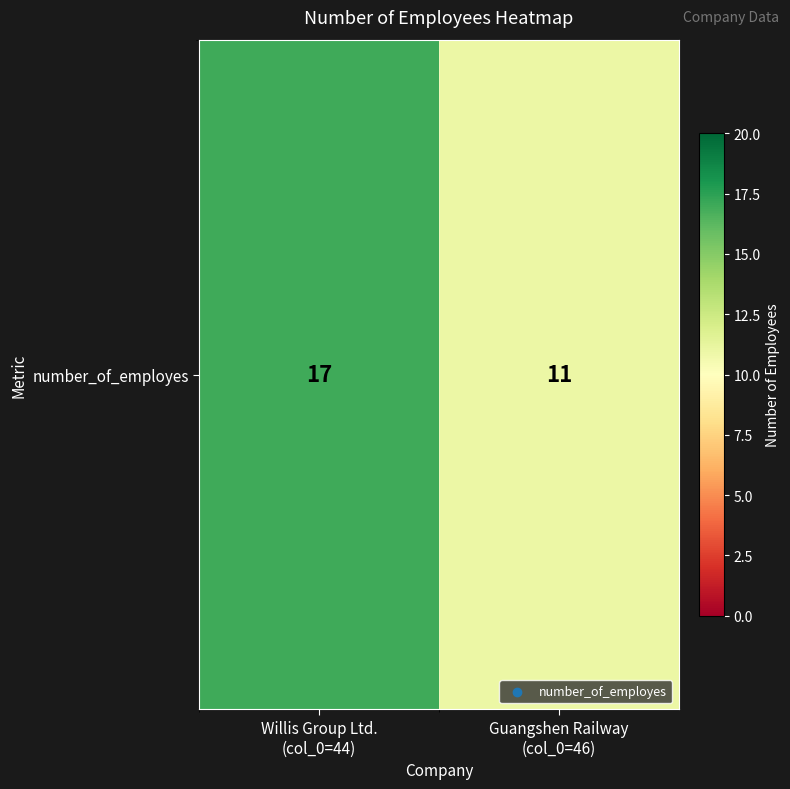

Rank the categories by value from highest to lowest.

Willis Group Ltd.
(col_0=44), Guangshen Railway
(col_0=46)